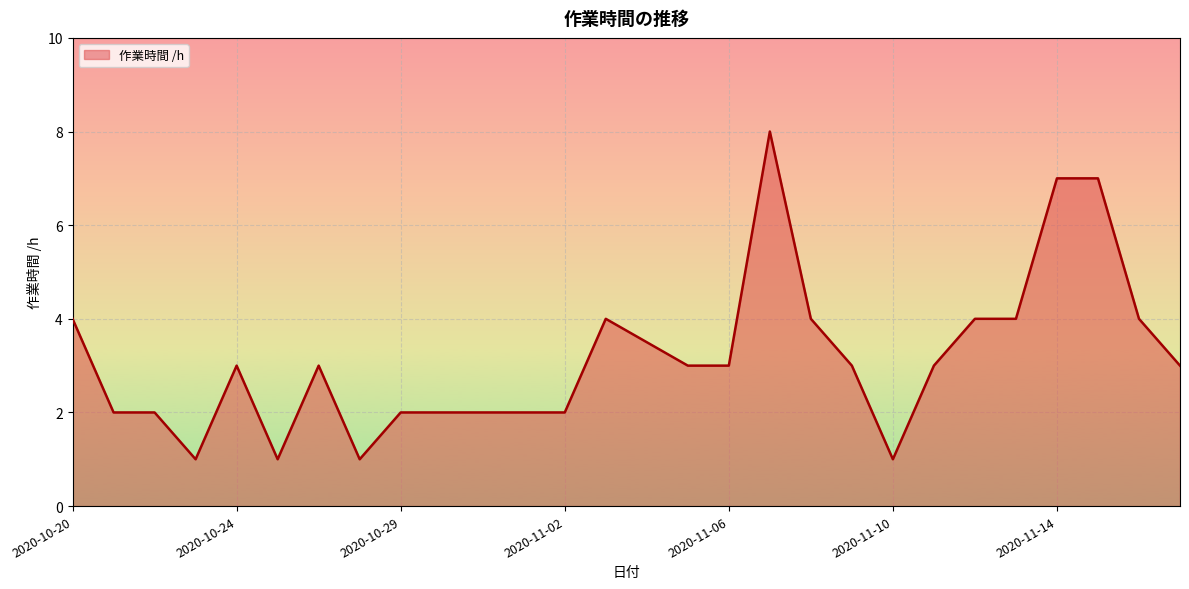

Reading left to right, transcribe all the data shown in this chart.

4.0	2.0	2.0	1.0	3.0	1.0	3.0	1.0	2.0	2.0	2.0	2.0	2.0	4.0	3.5	3.0	3.0	8.0	4.0	3.0	1.0	3.0	4.0	4.0	7.0	7.0	4.0	3.0